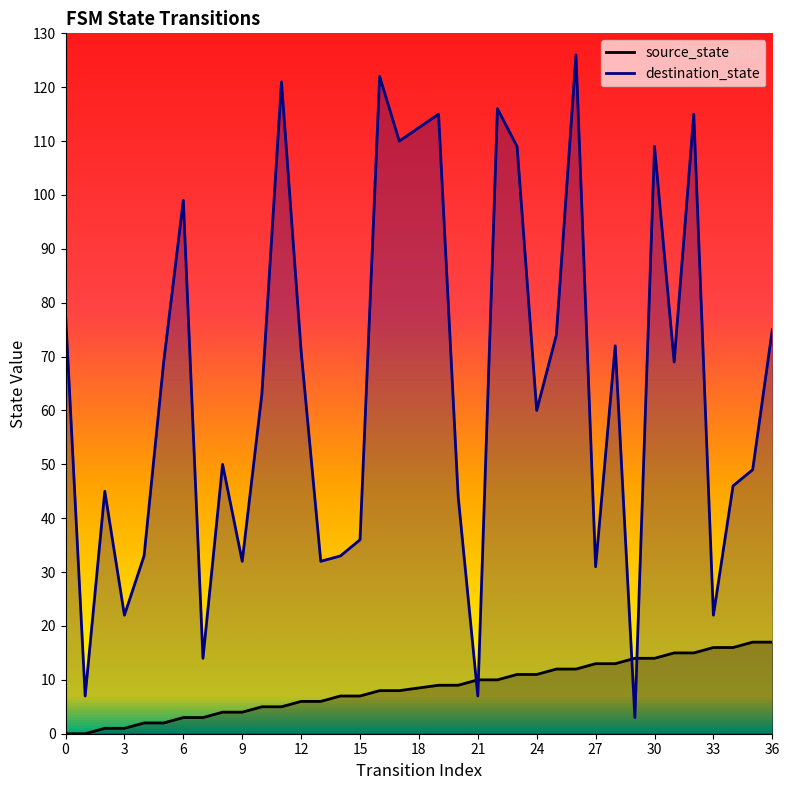

How many intersections are there between source_state and destination_state?

4